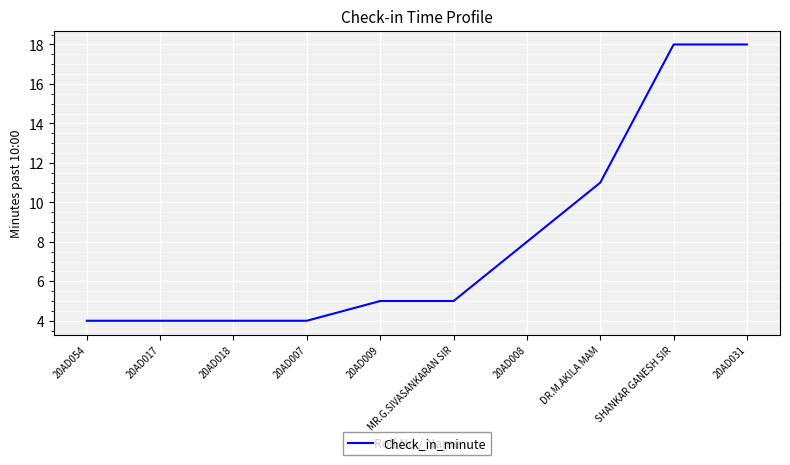

What position from the left is 20AD031?

10